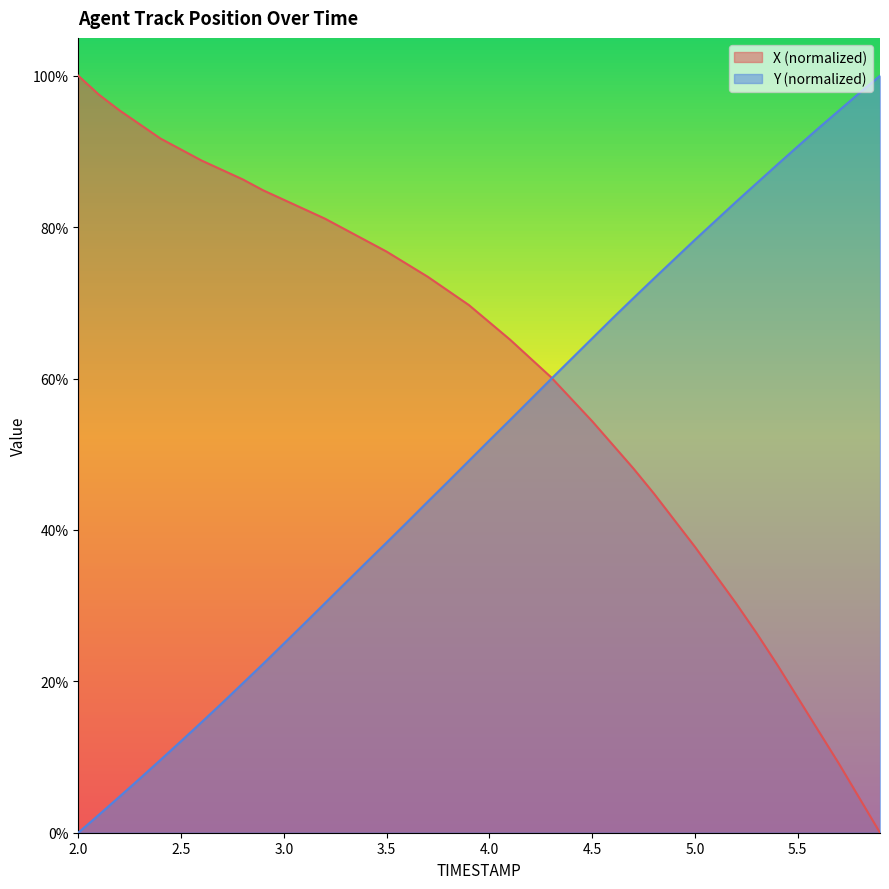

Does the chart display data point markers on the line(s)?

No